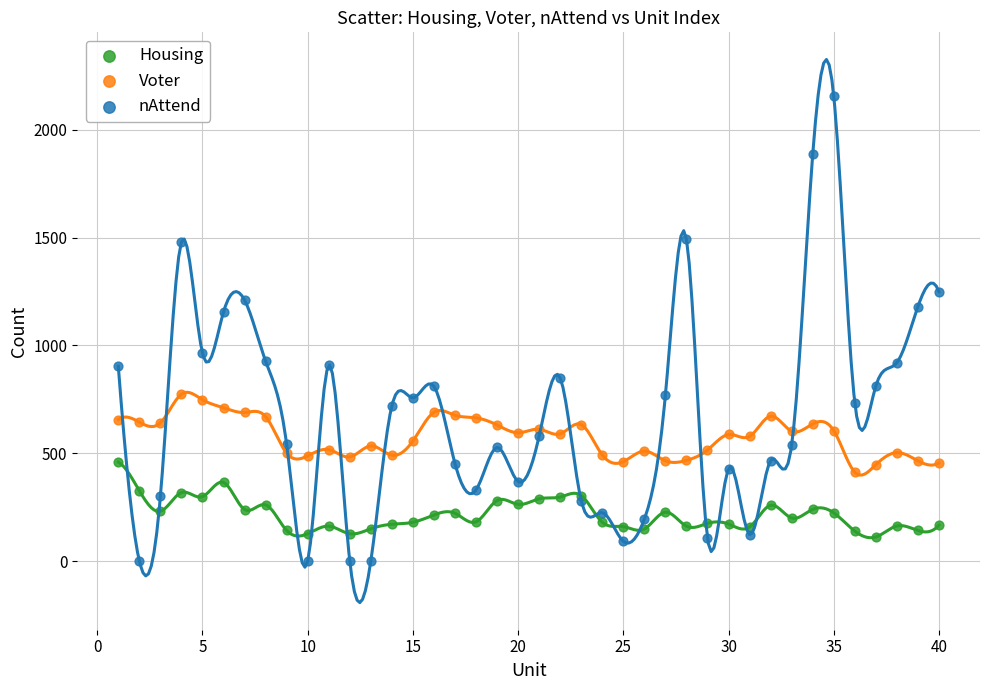

Which series contains the lowest Y value?

nAttend